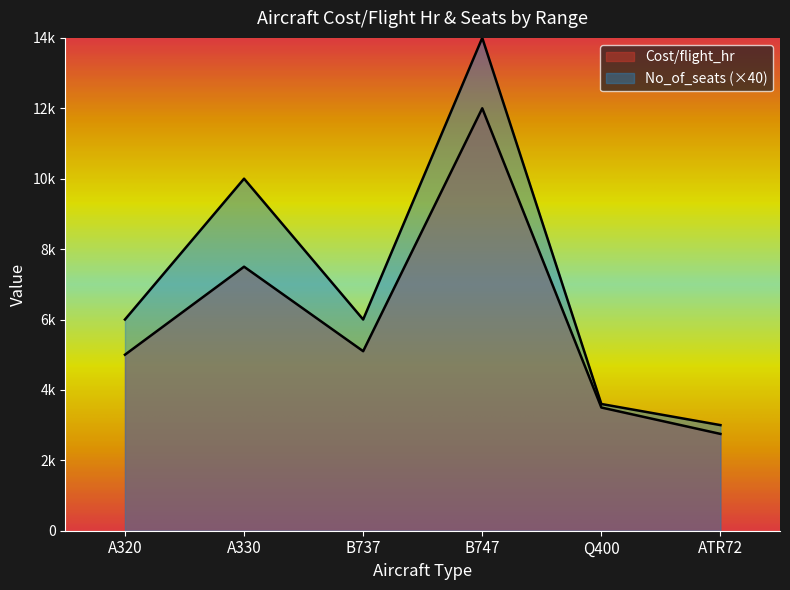

At which label does No_of_seats reach its minimum?

ATR72